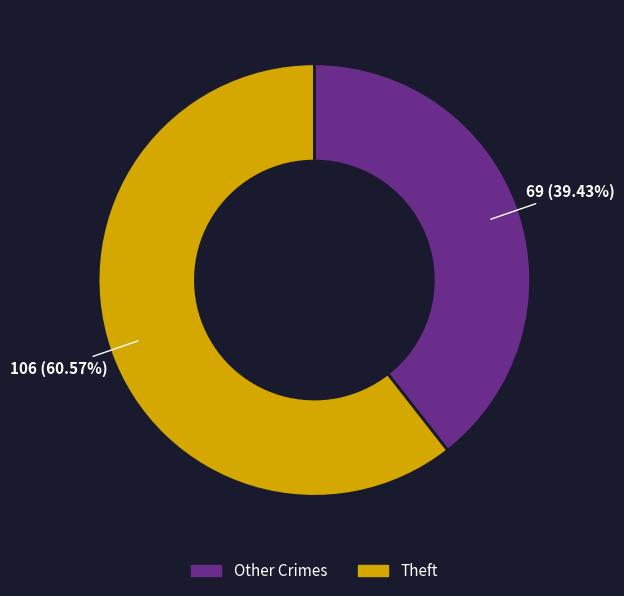

Is there a majority slice in this chart?

Yes